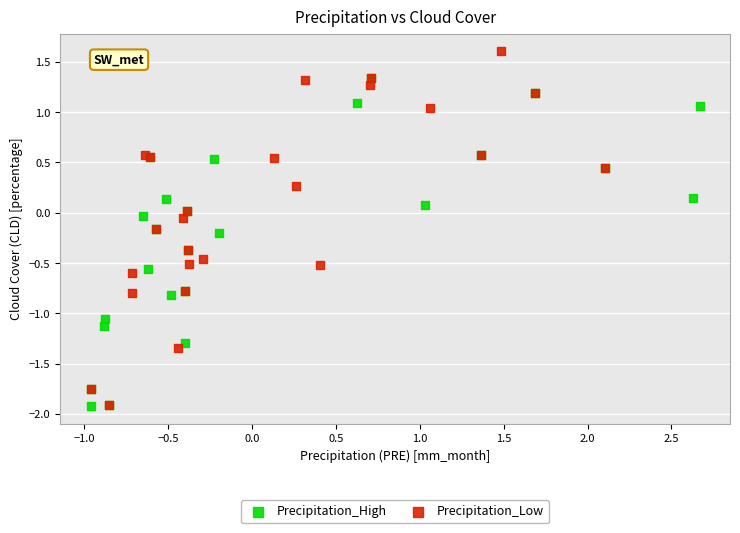

Which series contains the highest Y value?

Precipitation_Low